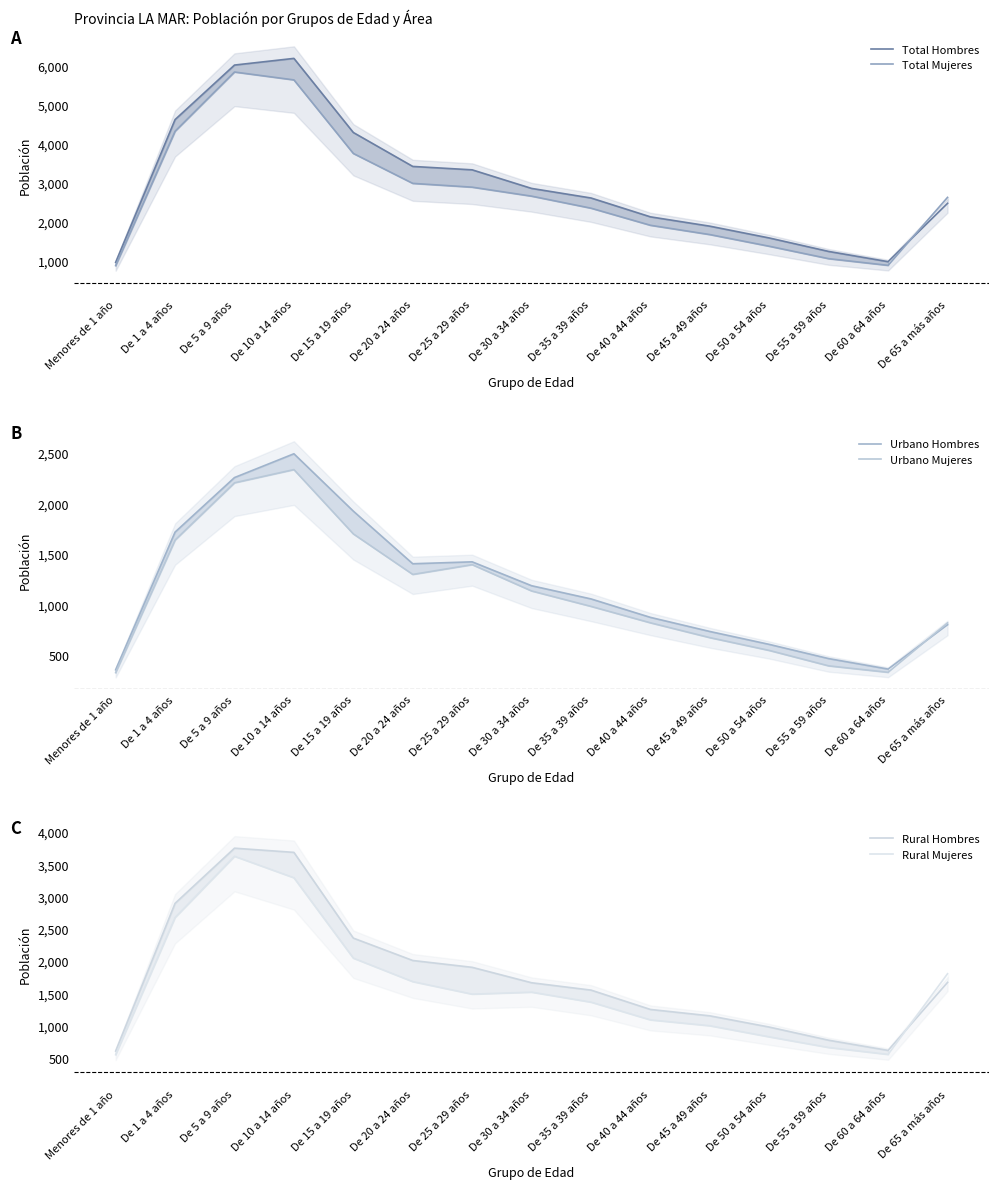

Between De 1 a 4 años and De 45 a 49 años, which series saw the biggest shift?

Total Hombres